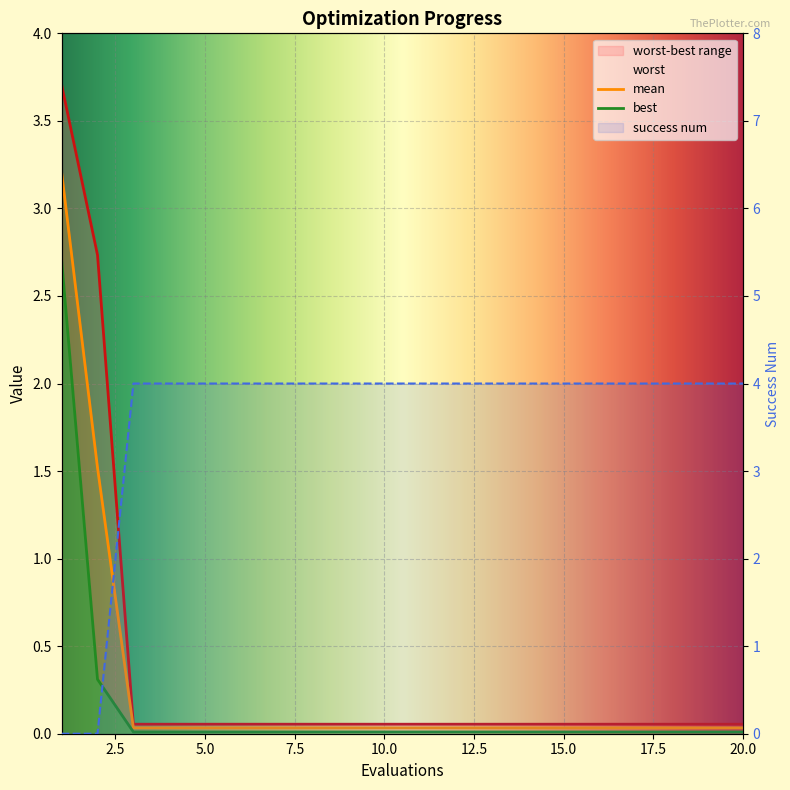

What is the sum of all mean values?

5.3